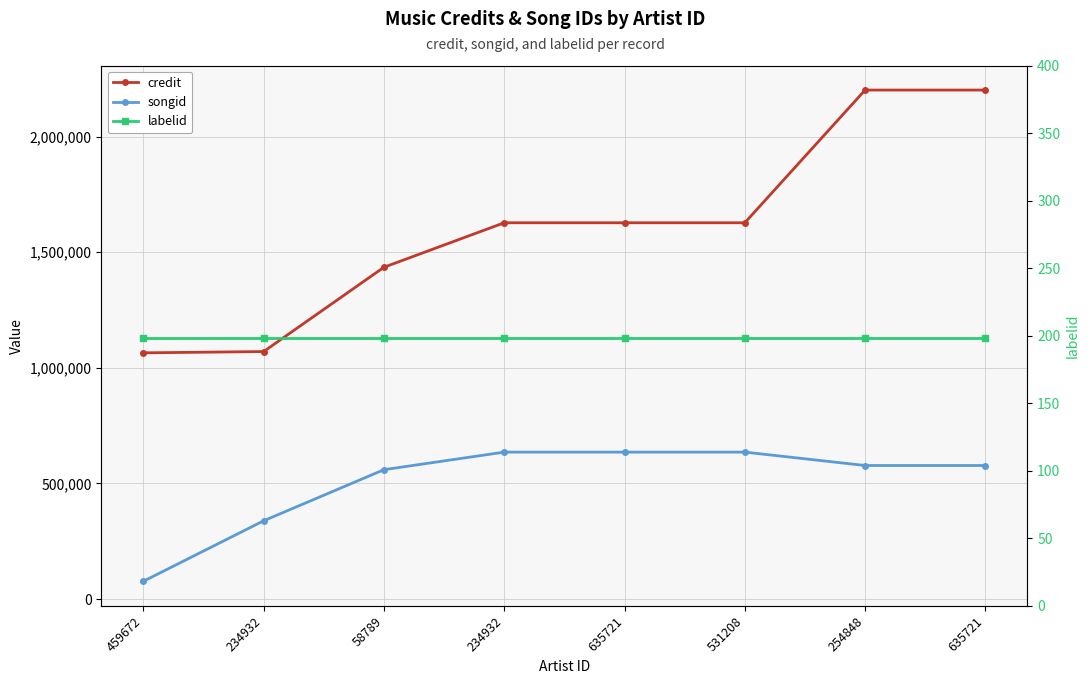

True or false: songid has more than 0 points higher than both neighbors.

False